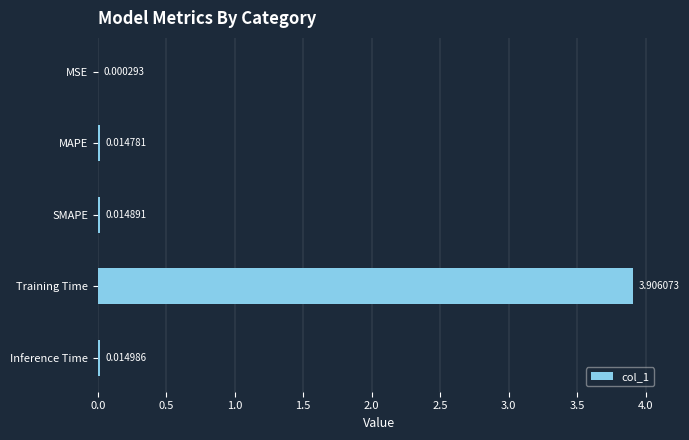

Between MSE and SMAPE, which is larger?

SMAPE